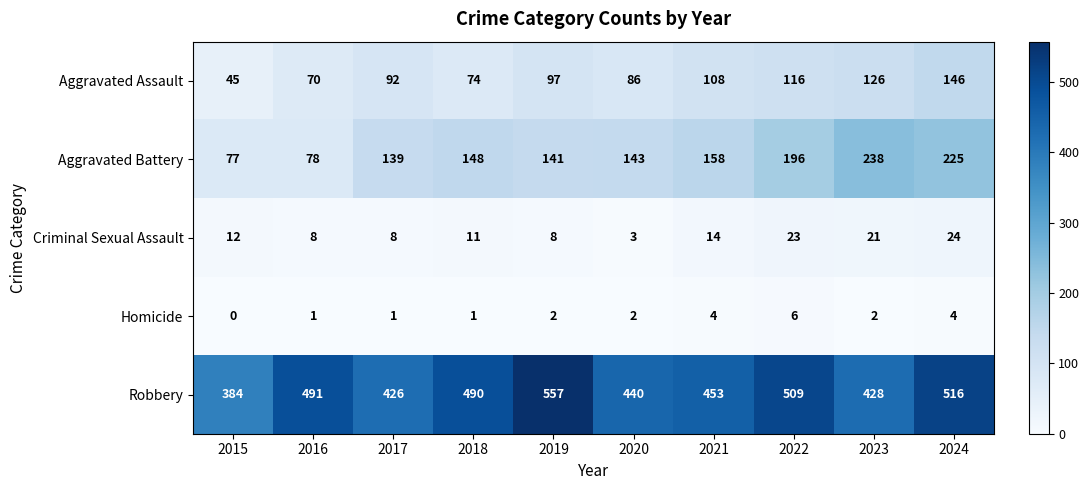

Is it true that Aggravated Battery equals 263 at 2022?

False